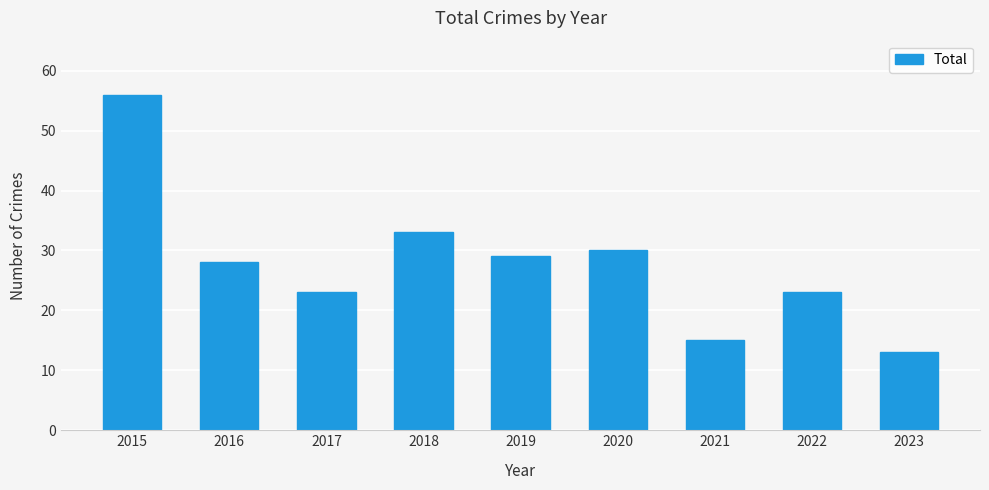

What is the minimum value shown in the chart?

13